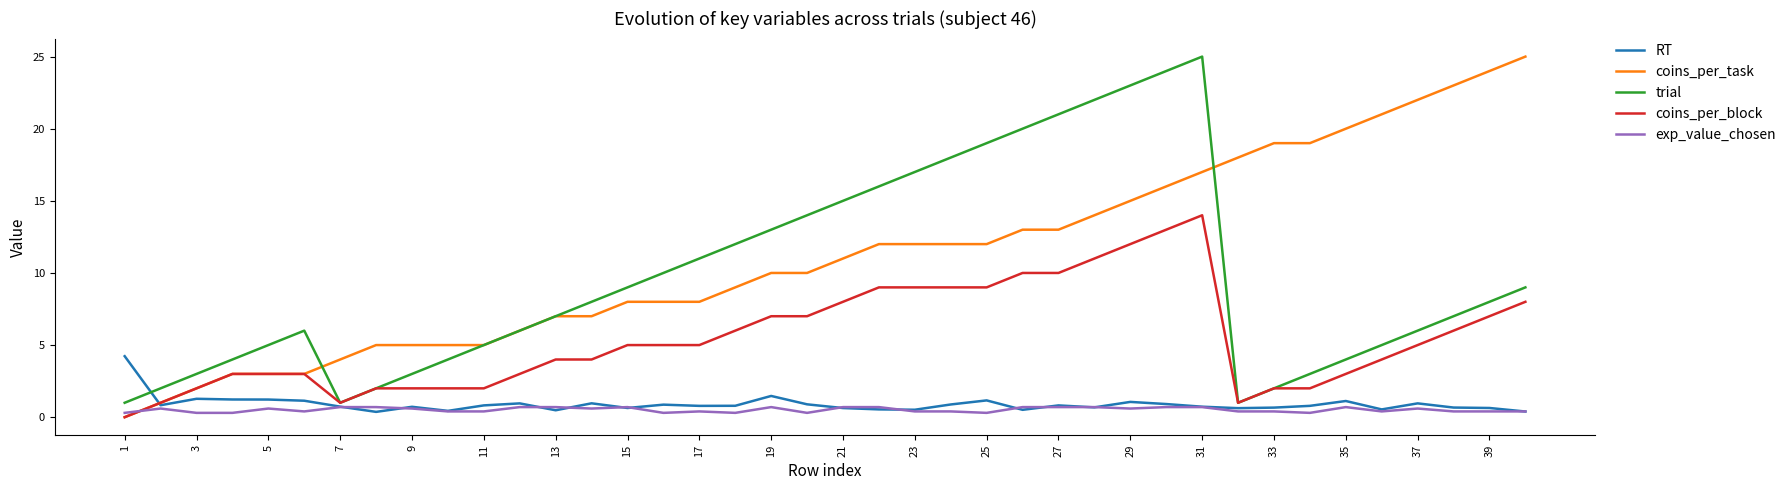

Which series has the largest total across all categories?

coins_per_task